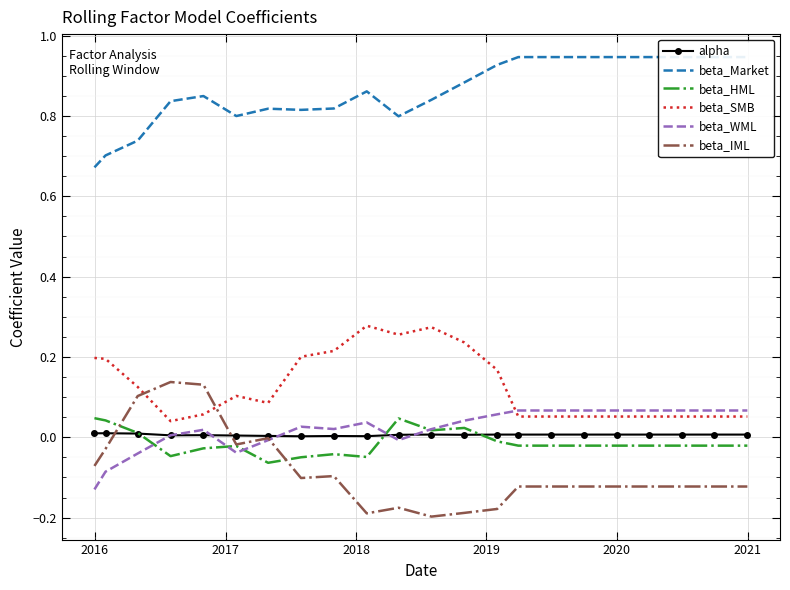

In beta_SMB, how many points are lower than both neighbors (excluding endpoints)?

3